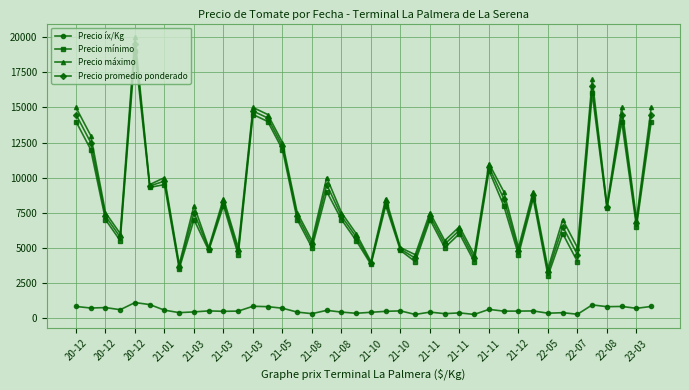

True or false: Precio íx/Kg and Precio promedio ponderado intersect in this chart.

False